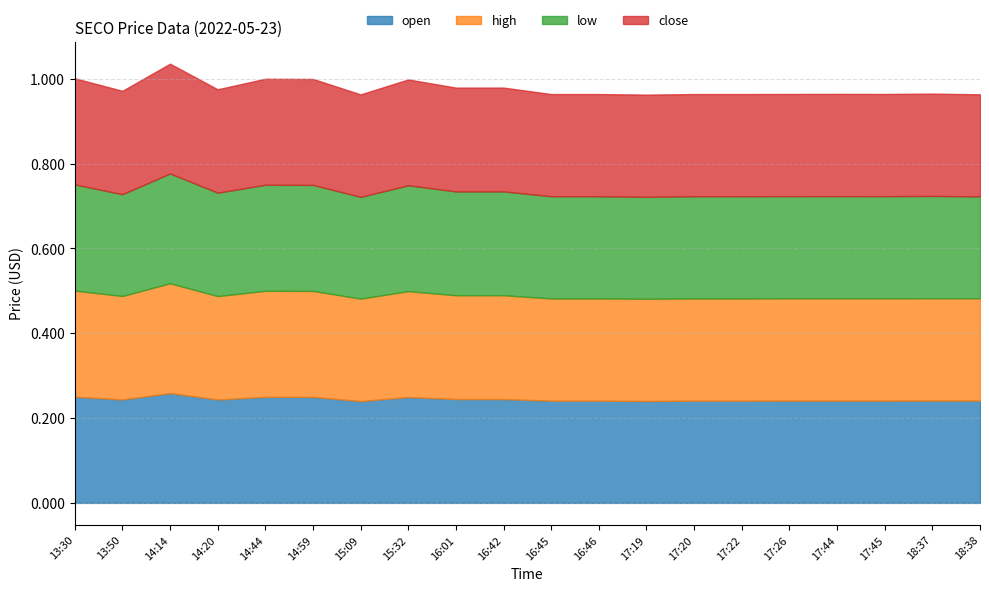

At which category is the sum across all series the highest?

14:14